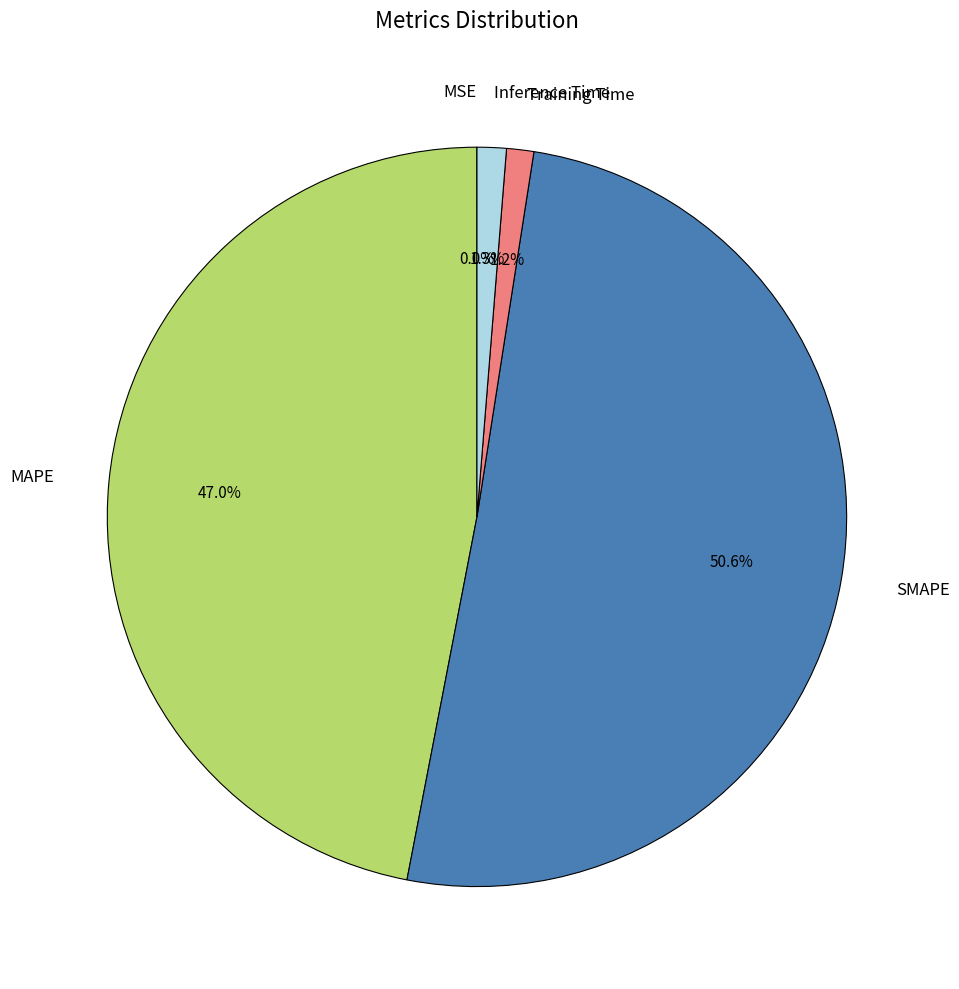

What is the majority slice?

SMAPE